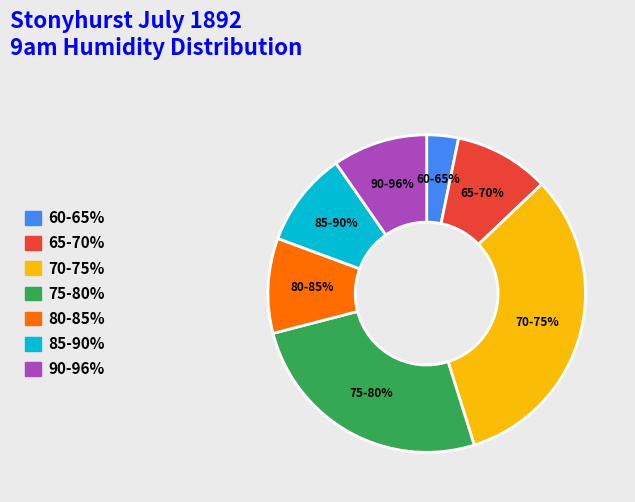

Is there a majority slice in this chart?

No